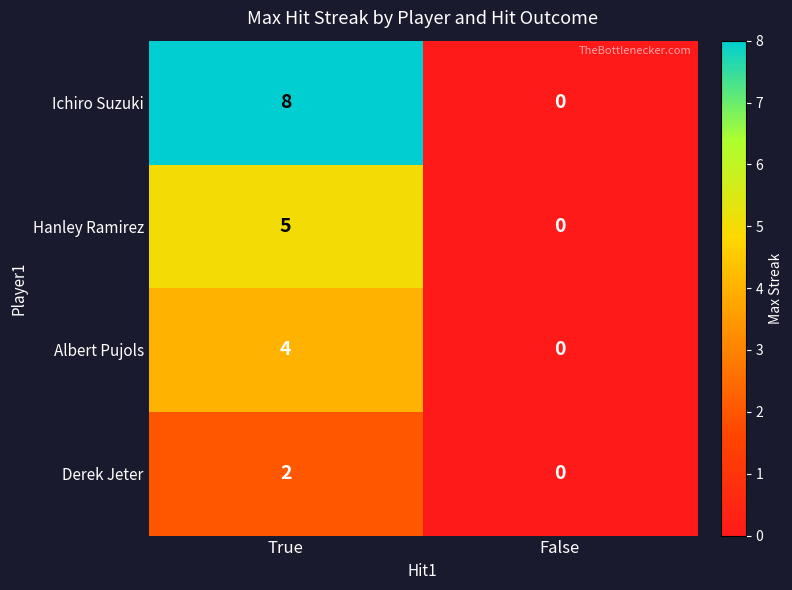

At True, list the series in order from smallest to largest.

Derek Jeter, Albert Pujols, Hanley Ramirez, Ichiro Suzuki